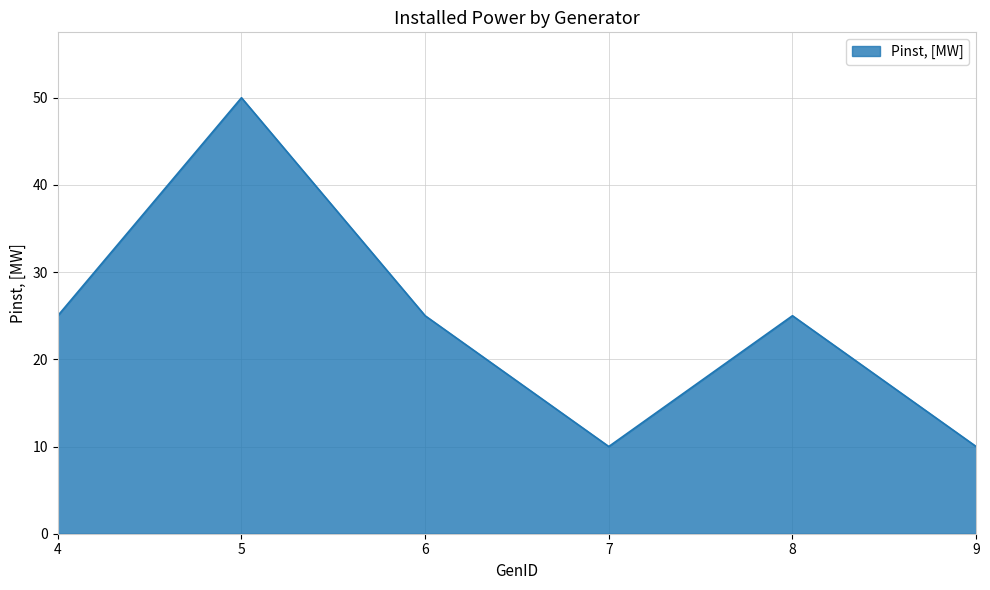

Where is the first local maximum?

5